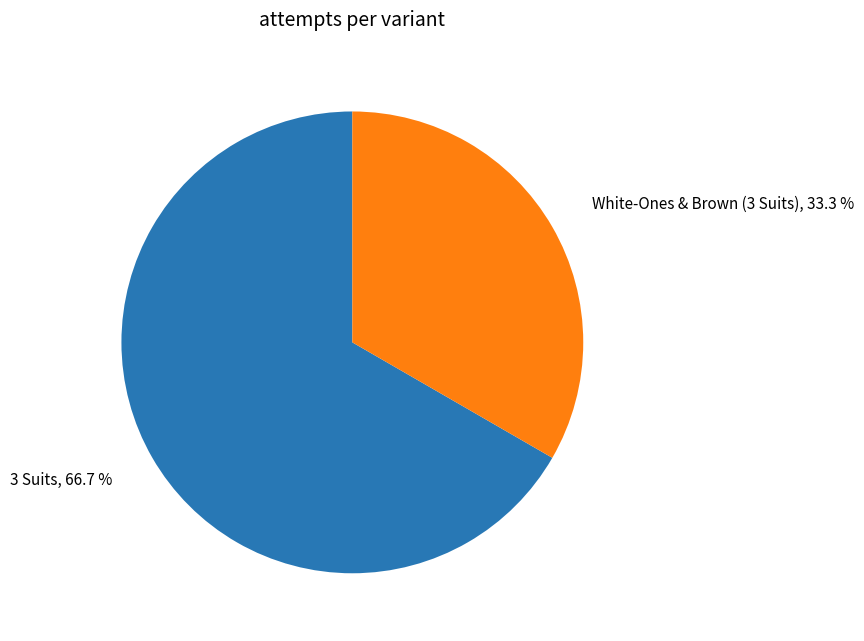

The White-Ones & Brown (3 Suits) slice represents 44% of the pie. True or false?

False